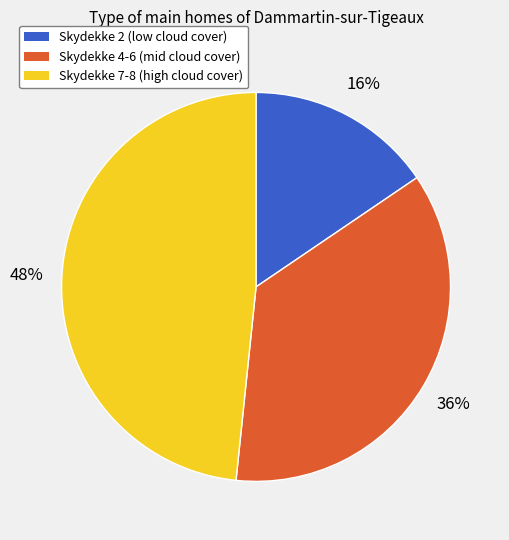

Do Skydekke 2 (low cloud cover) and Skydekke 4-6 (mid cloud cover) together represent more than half of the pie?

Yes